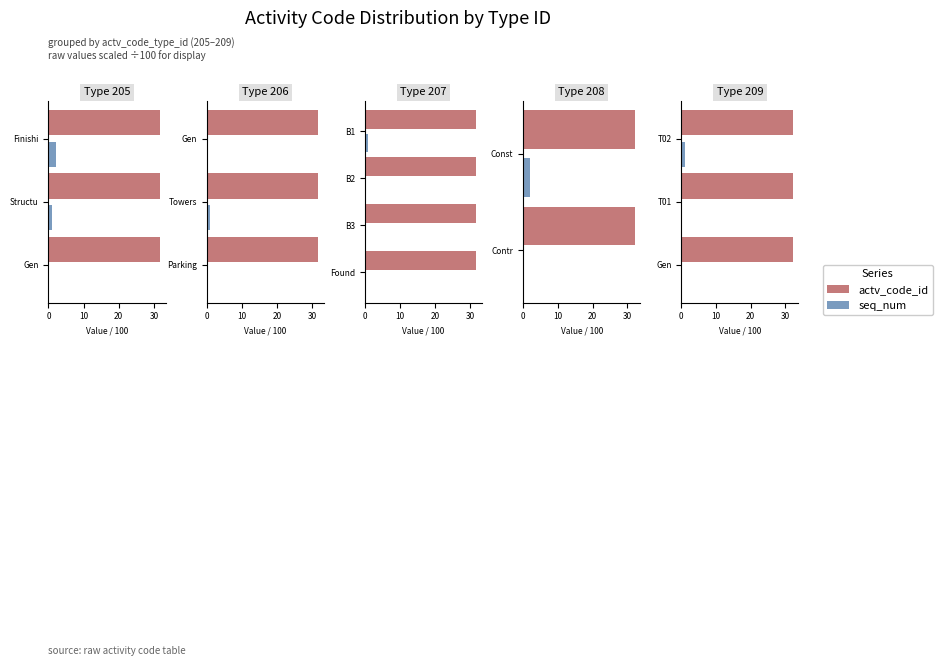

What are all the series names shown in the legend?

actv_code_id, seq_num